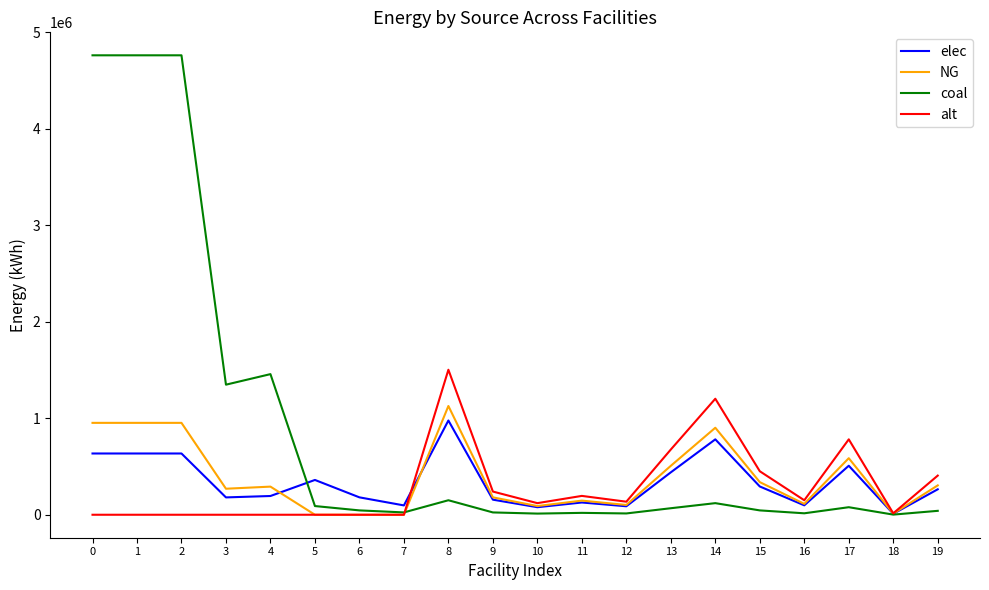

Which series has the largest total across all categories?

coal